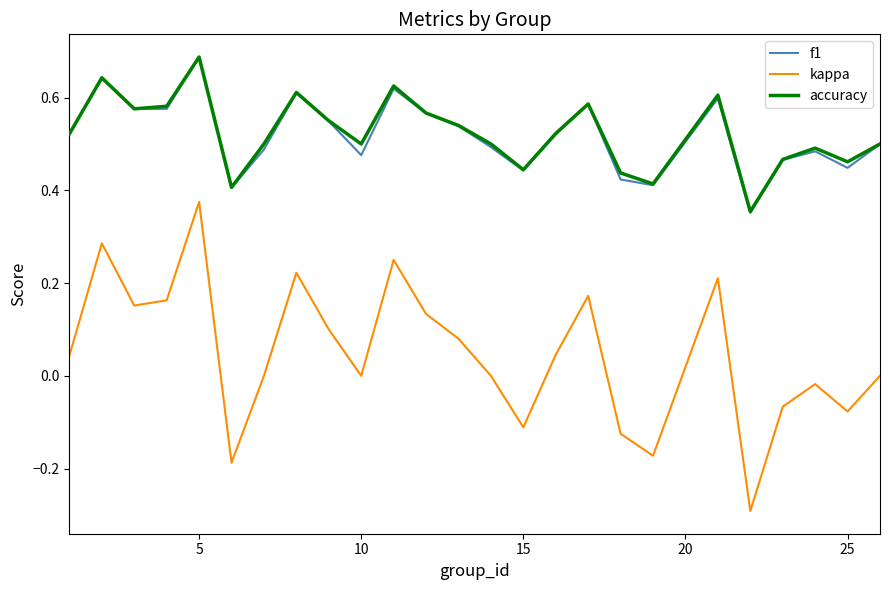

How many distinct data groups are displayed?

3